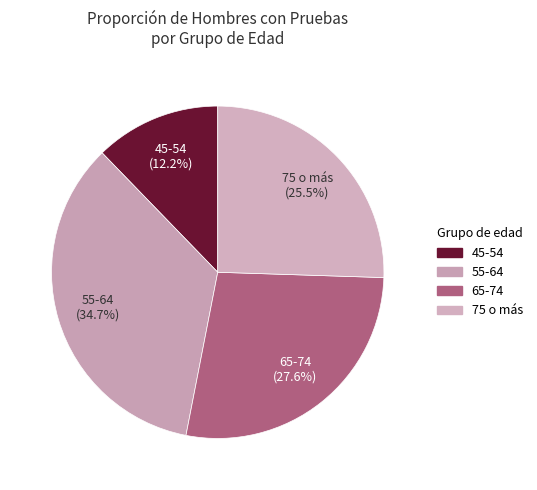

How many segments does this pie chart have?

4